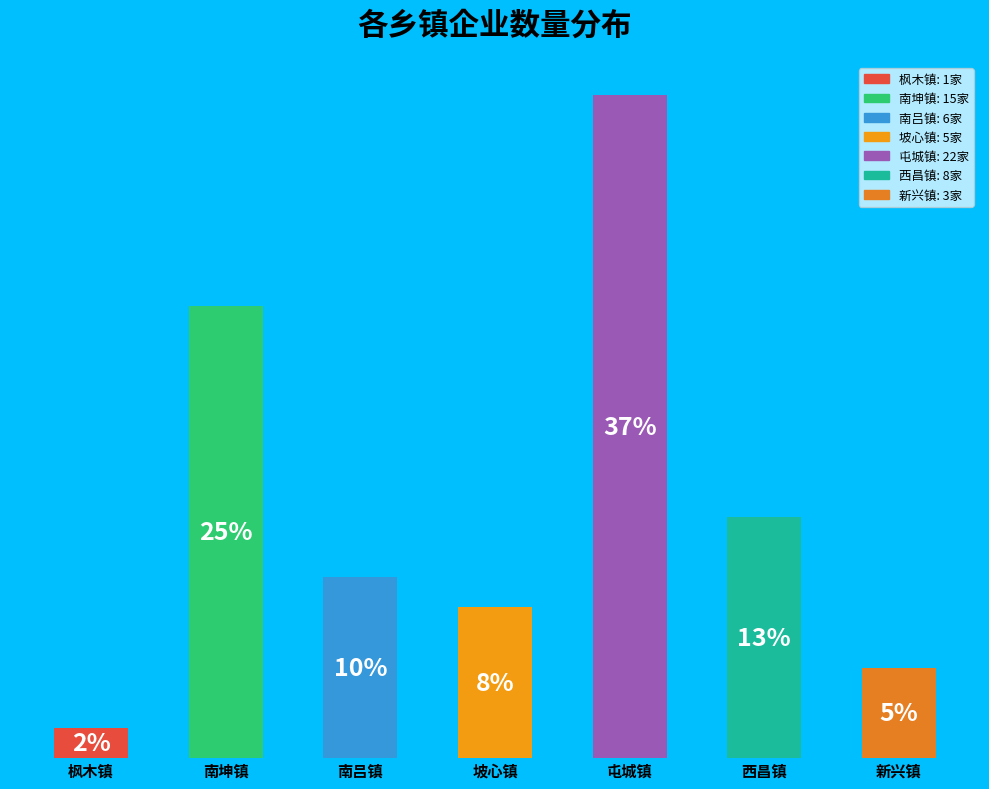

Are the bars horizontal?

No